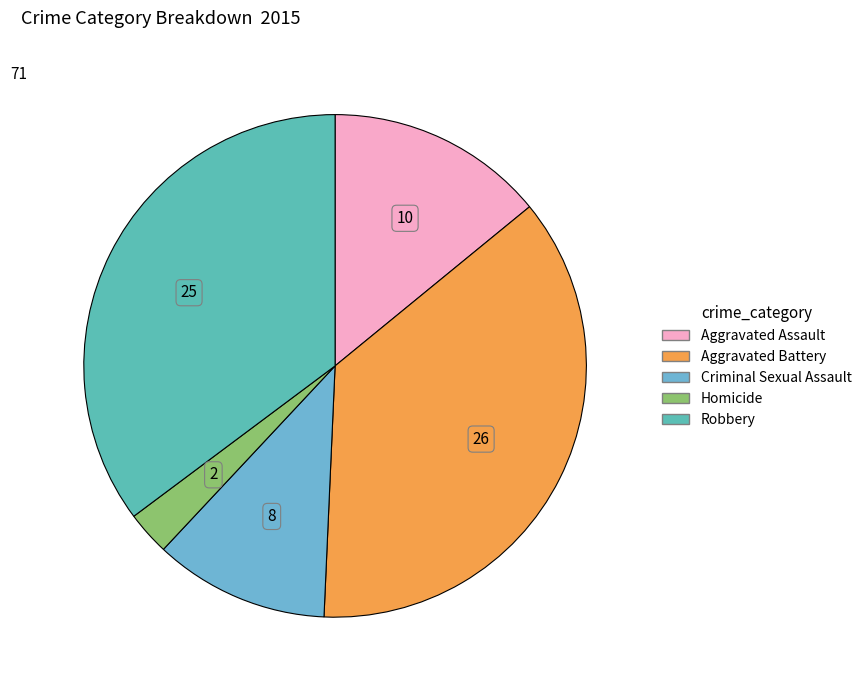

What is the smallest slice in the pie chart?

Homicide